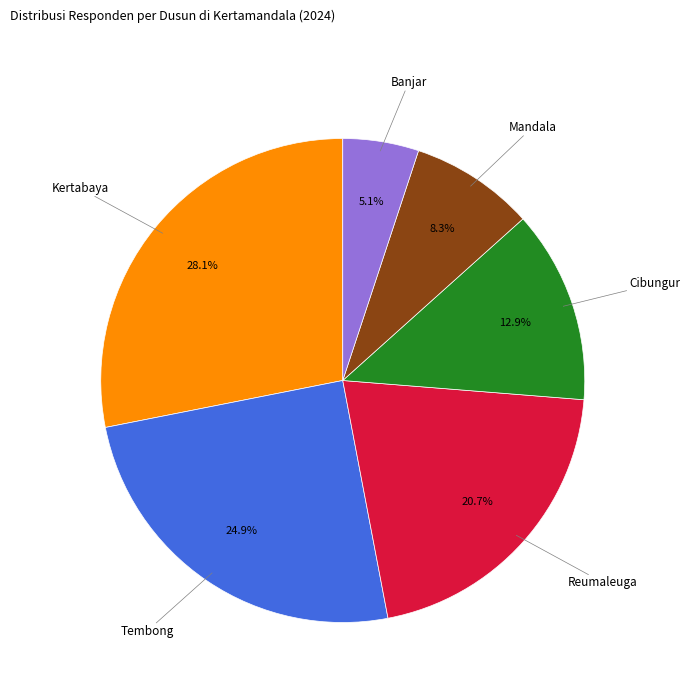

Does any single category account for the majority?

No